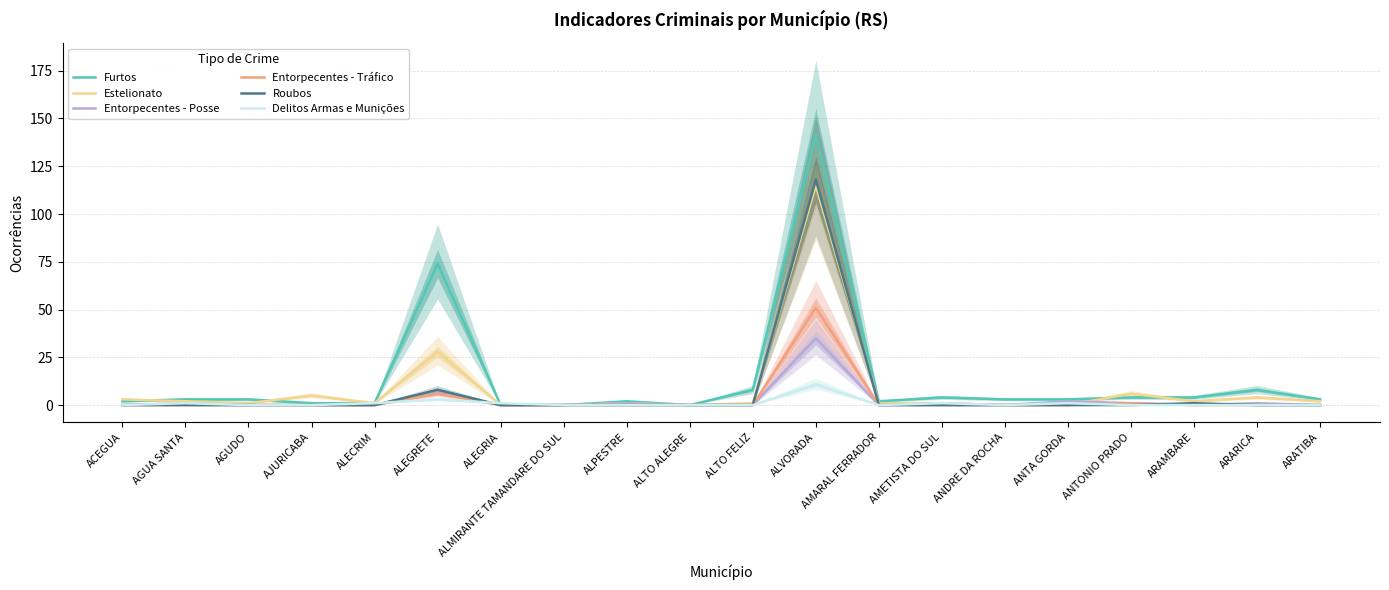

Which series has the largest total across all categories?

Furtos